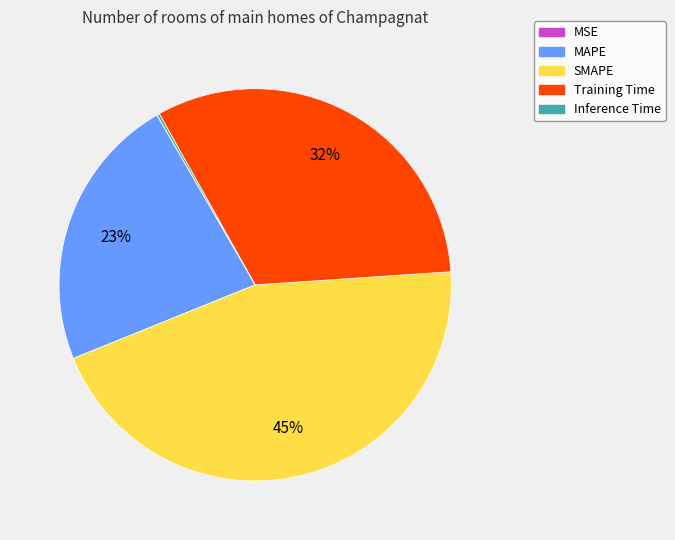

The SMAPE slice represents 45% of the pie. True or false?

True